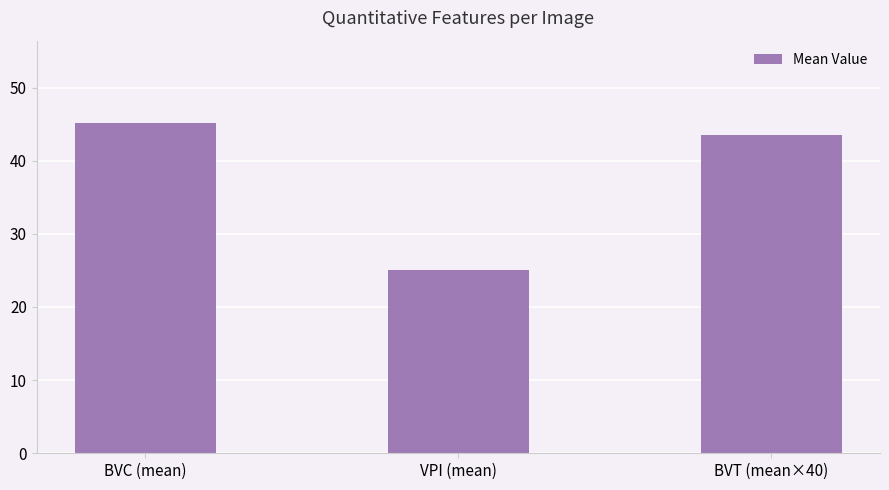

What is the average value?

37.9